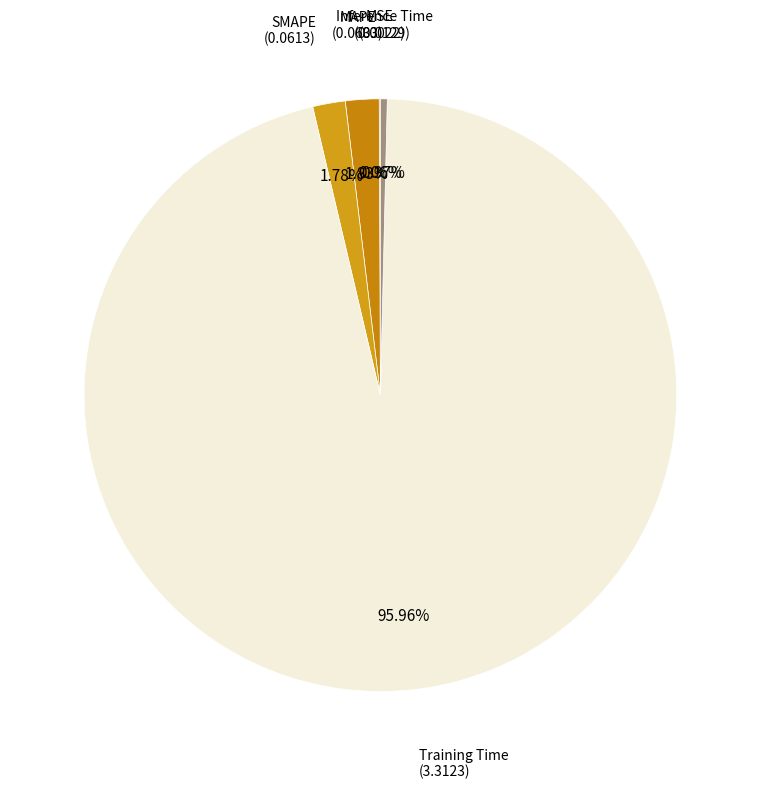

Which category has the biggest portion of the pie?

Training Time